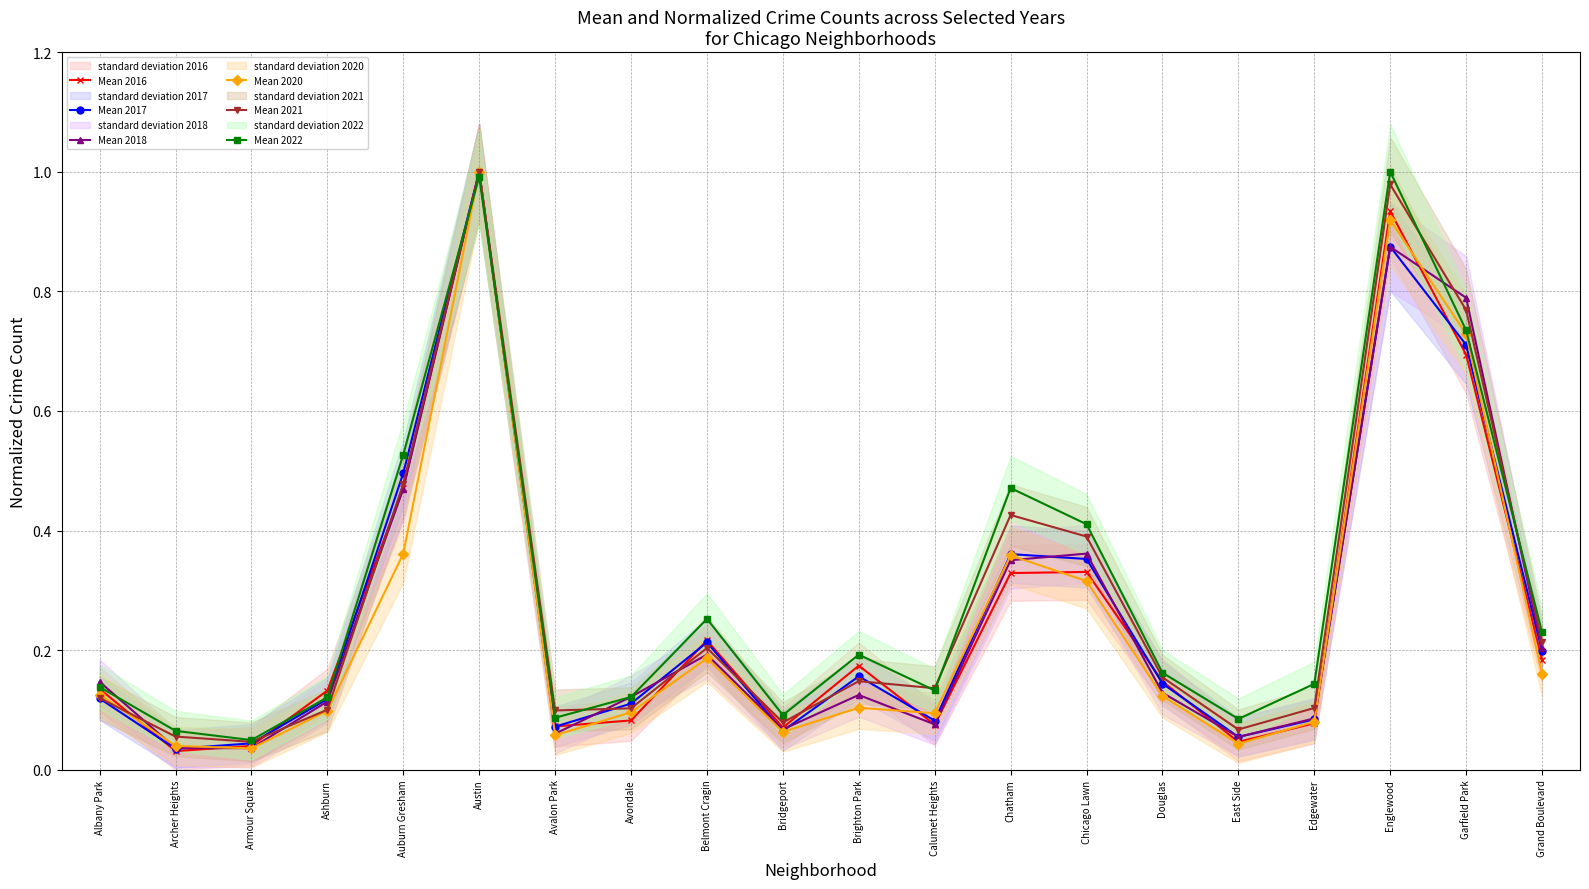

Where do Mean 2022 and Mean 2018 first cross each other?

Albany Park and Archer Heights